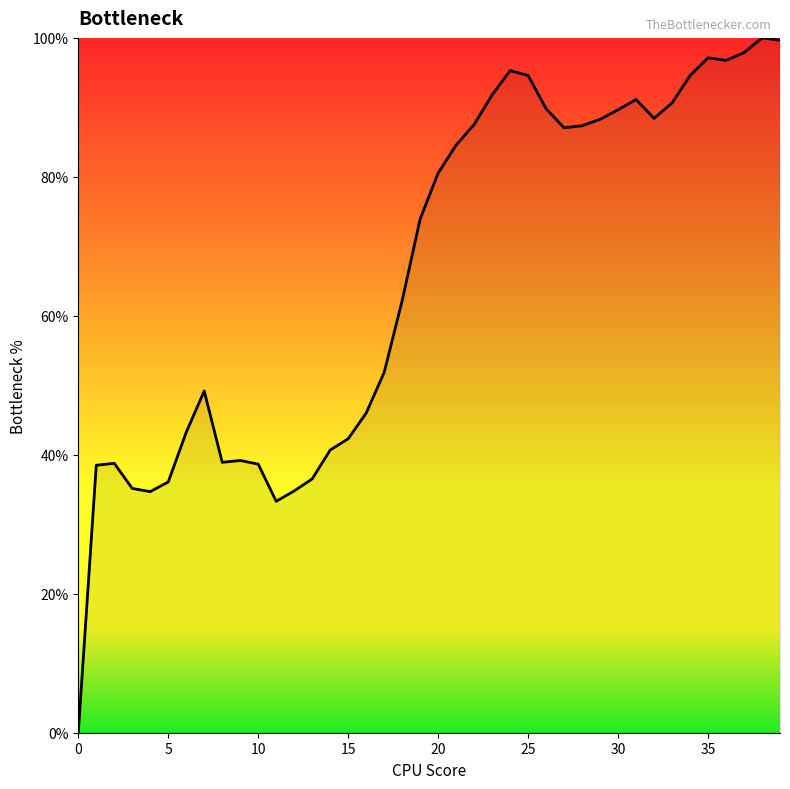

What is the difference between the maximum and minimum values?

100.0